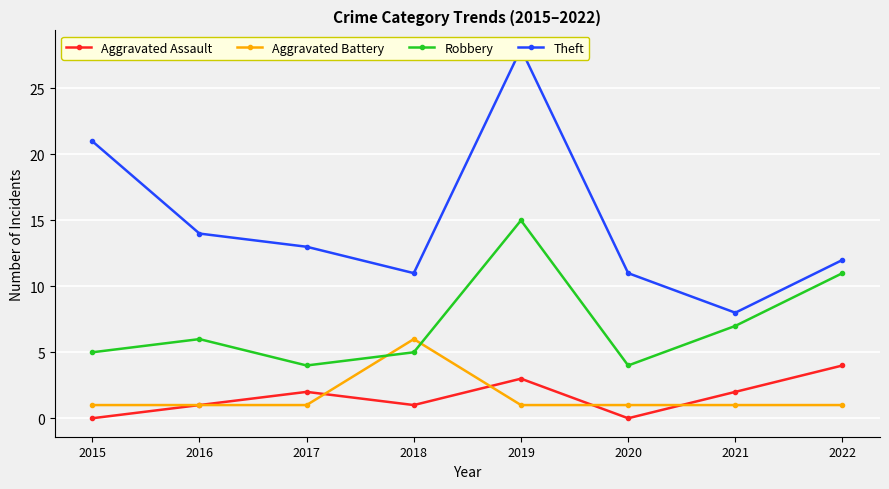

True or false: Theft and Robbery intersect in this chart.

False